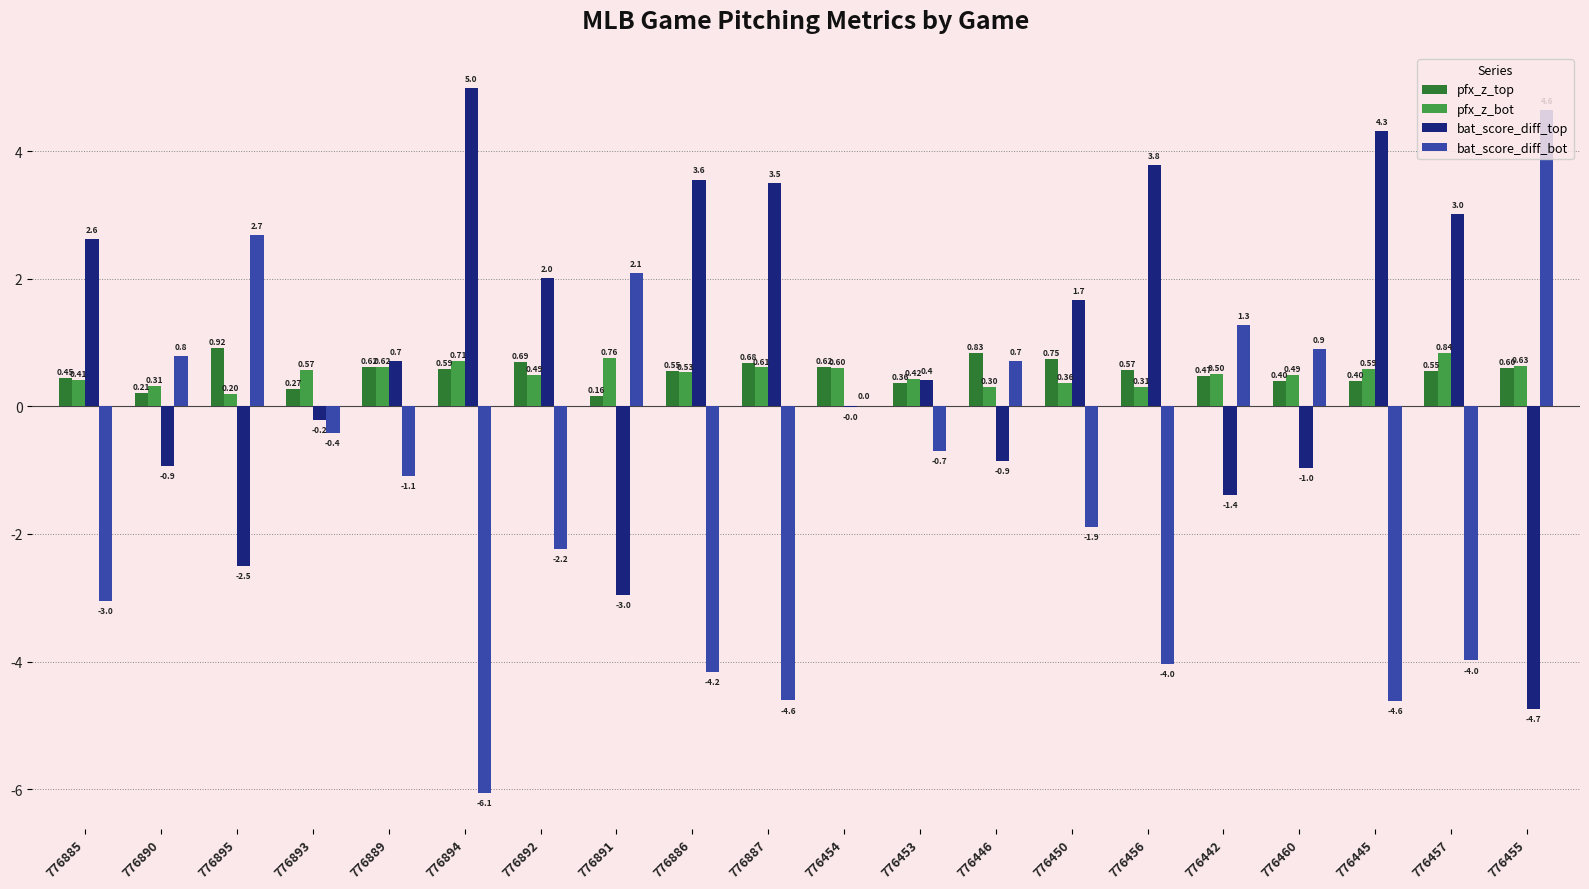

At which category is the sum across all series the highest?

776895